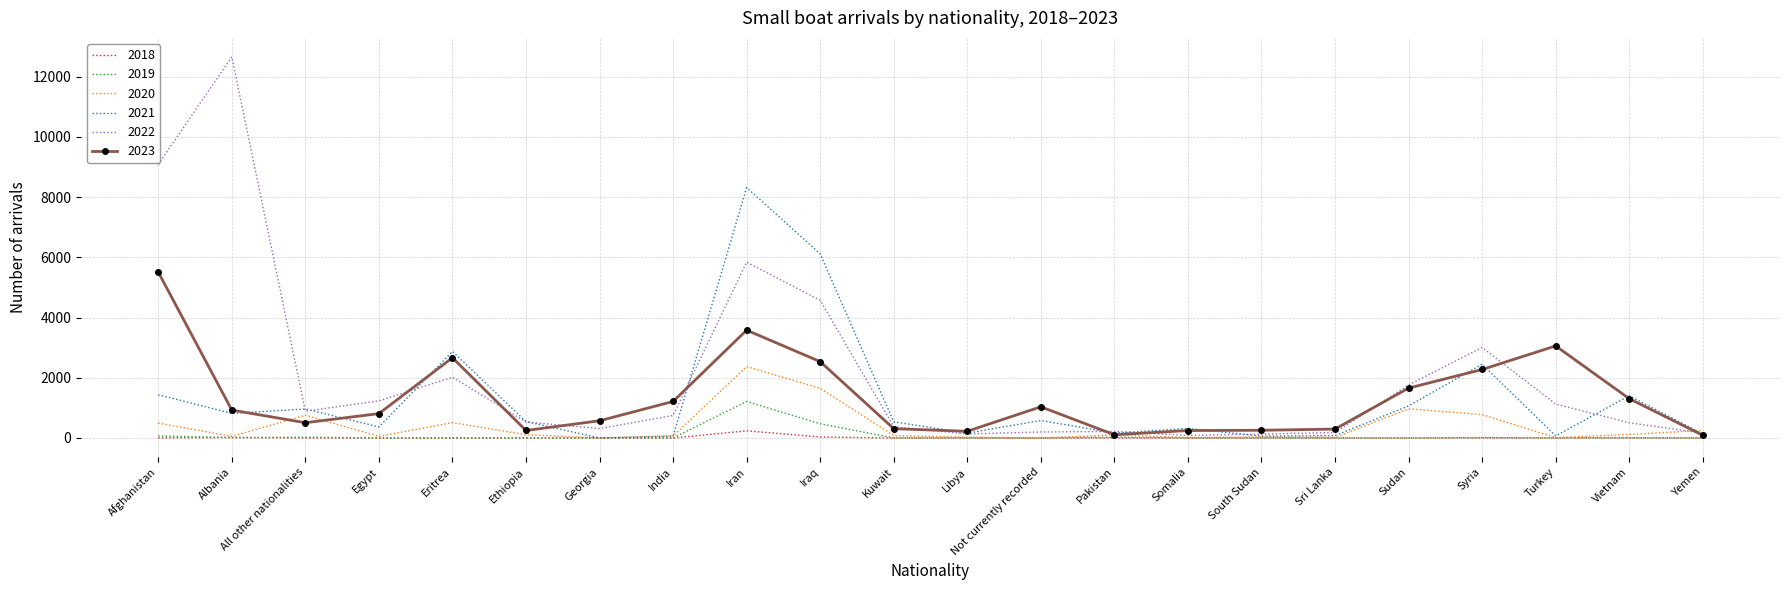

At Iran, list the series in order from largest to smallest.

2021, 2022, 2023, 2020, 2019, 2018